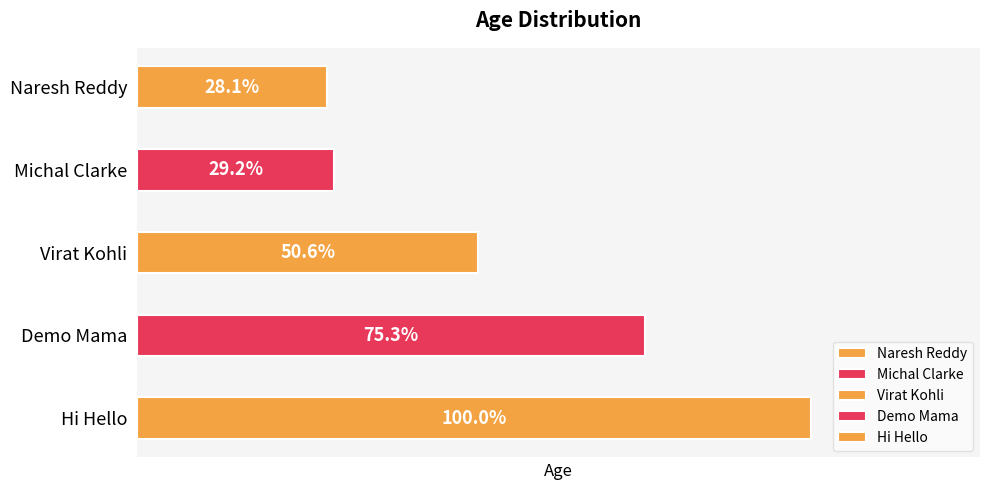

What is the label of the 4th bar from the left?

Demo Mama